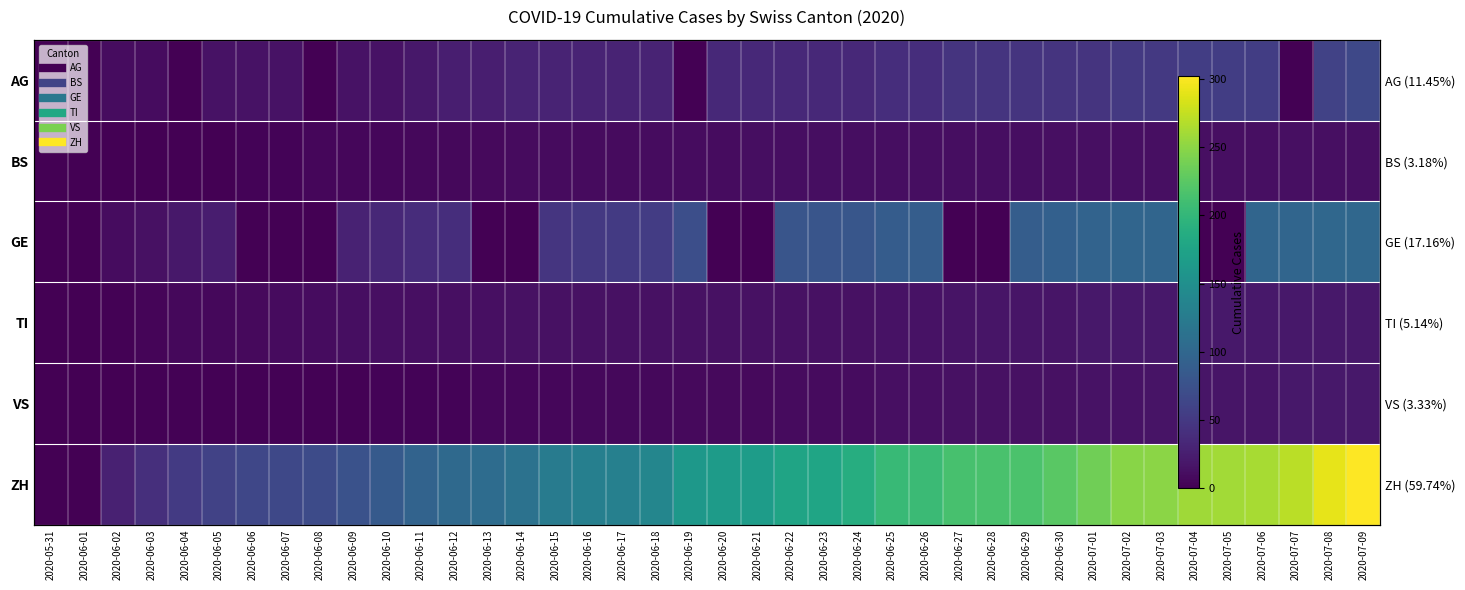

Rank the categories by GE value from highest to lowest.

2020-07-08, 2020-07-09, 2020-07-06, 2020-07-07, 2020-07-02, 2020-07-03, 2020-07-01, 2020-06-30, 2020-06-26, 2020-06-29, 2020-06-25, 2020-06-24, 2020-06-22, 2020-06-23, 2020-06-19, 2020-06-18, 2020-06-17, 2020-06-16, 2020-06-15, 2020-06-12, 2020-06-11, 2020-06-10, 2020-06-09, 2020-06-05, 2020-06-04, 2020-06-03, 2020-06-02, 2020-06-01, 2020-05-31, 2020-06-06, 2020-06-07, 2020-06-08, 2020-06-13, 2020-06-14, 2020-06-20, 2020-06-21, 2020-06-27, 2020-06-28, 2020-07-04, 2020-07-05